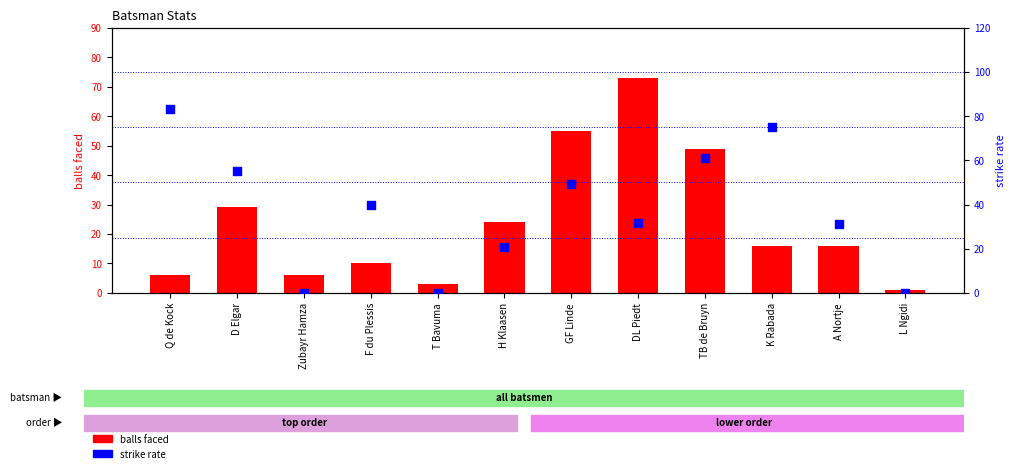

Which series has the largest Y range (max minus min)?

strike rate